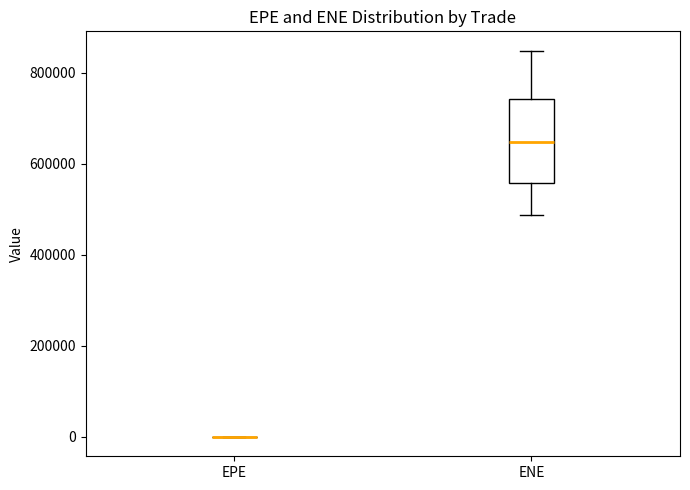

Reading left to right, read every box against the y-axis: the position of its median line, the range the box covers, and the ends of its whiskers. The values are not printed on the chart, so give them approximately, as read against the axis.

EPE: box collapsed to a line at 0, whiskers 0 to 0
ENE: median 640000, box 560000 to 740000, whiskers 480000 to 840000